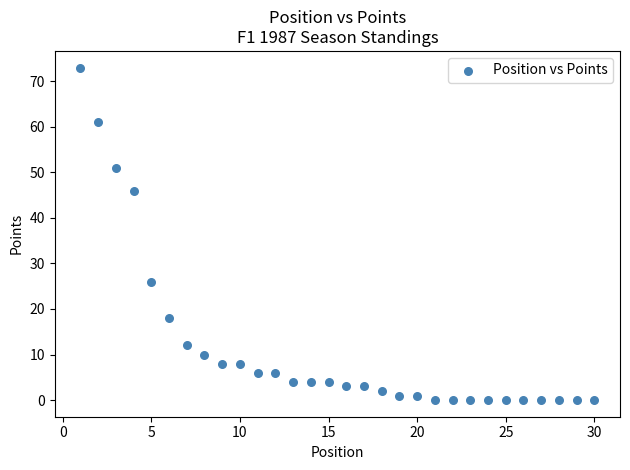

What is the range of X values (max minus min)?

29